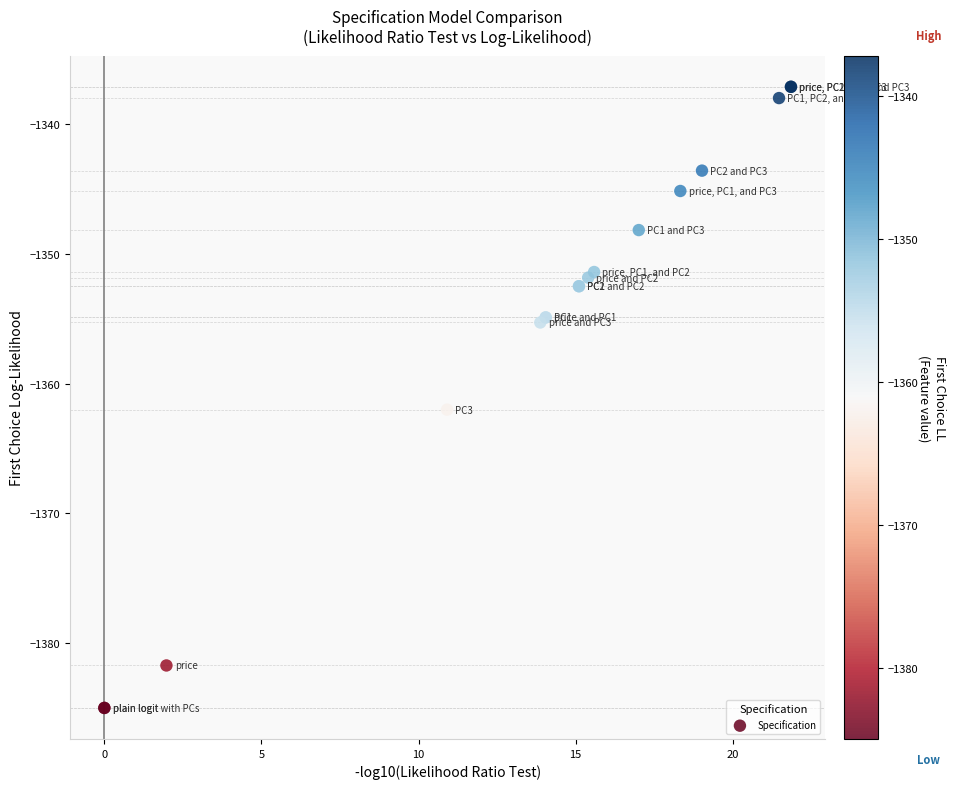

What Y value in the scatter plot is closest to -1361?

-1362.0